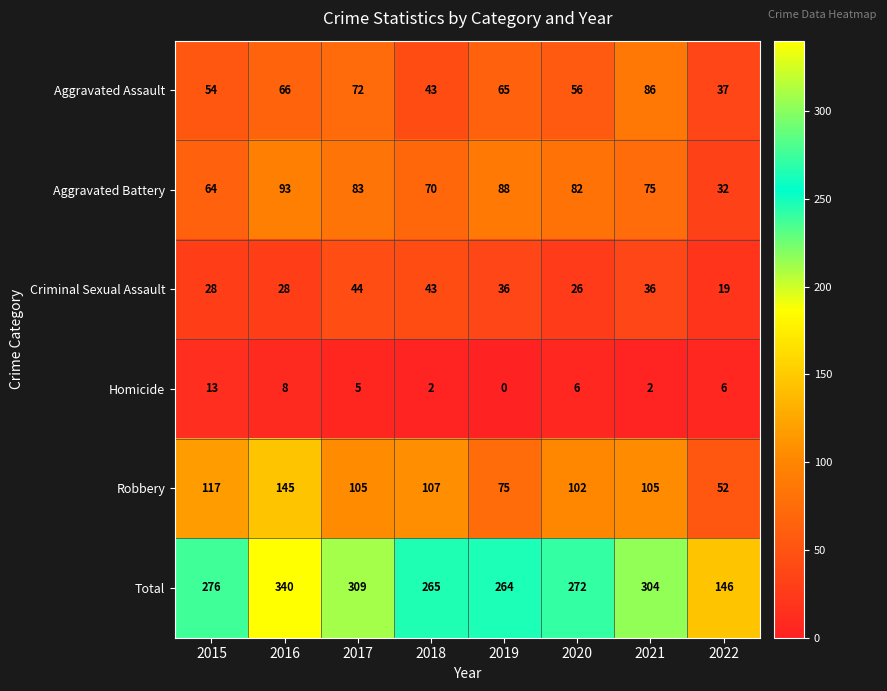

Where is Aggravated Assault nearest to the value 61?

2019